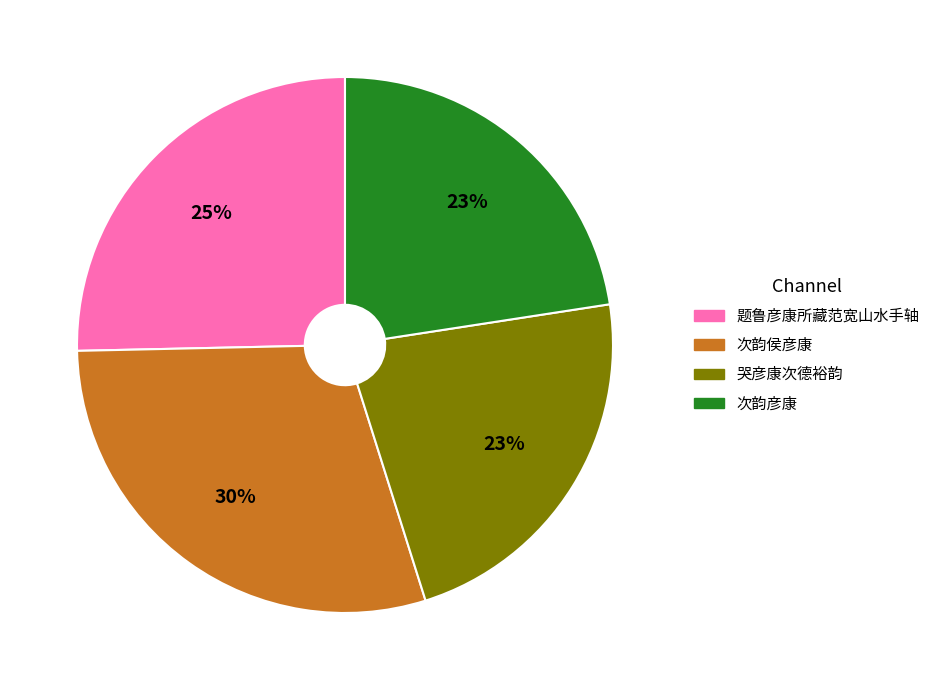

Count the number of slices in the pie.

4